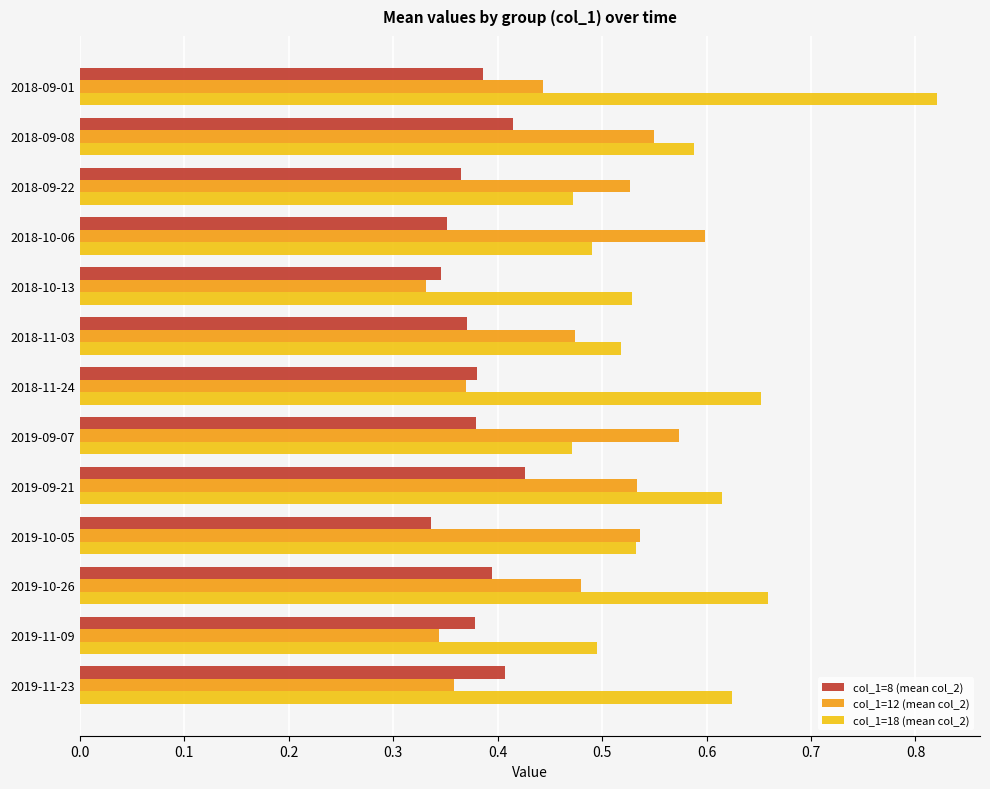

What is the sum of the col_1=18 (mean col_2) values at 2019-10-05 and 2019-09-21?

1.1